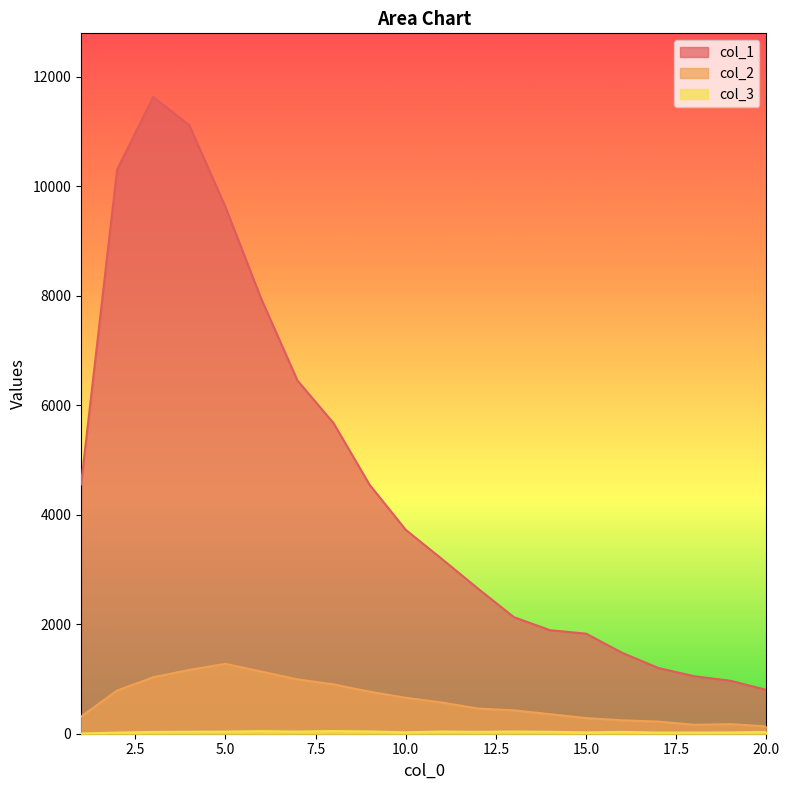

Which series changed the most between 7 and 13?

col_1